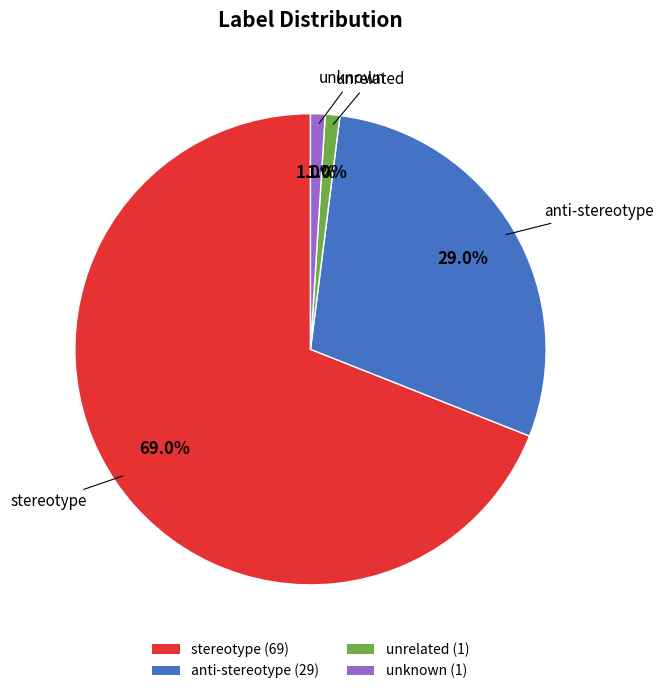

Approximately how many times larger is the value at stereotype (69) compared to unknown (1)?

69.0